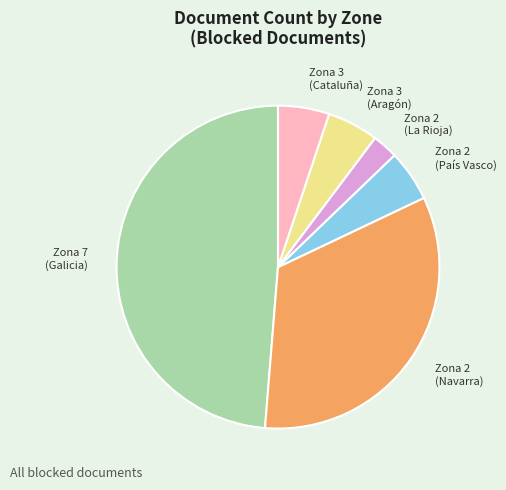

Which category has the biggest portion of the pie?

Zona 7 (Galicia)